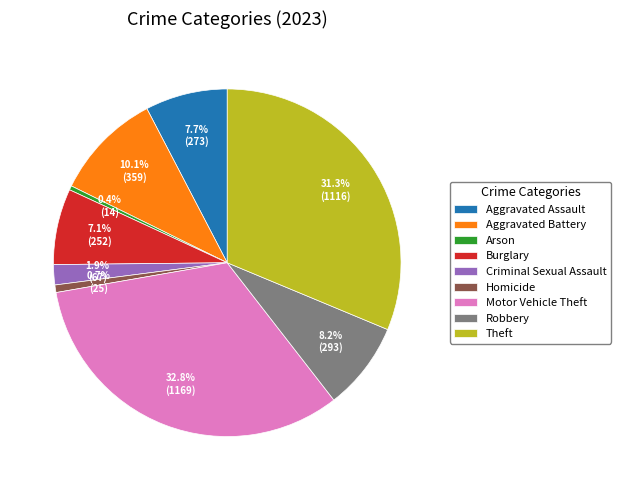

Combined, do Motor Vehicle Theft and Aggravated Battery account for over 50%?

No